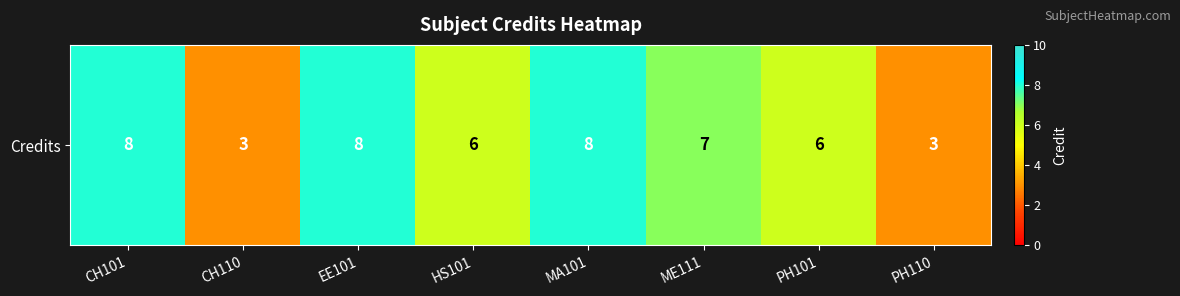

The chart shows a value of 1 at CH110. True or false?

False